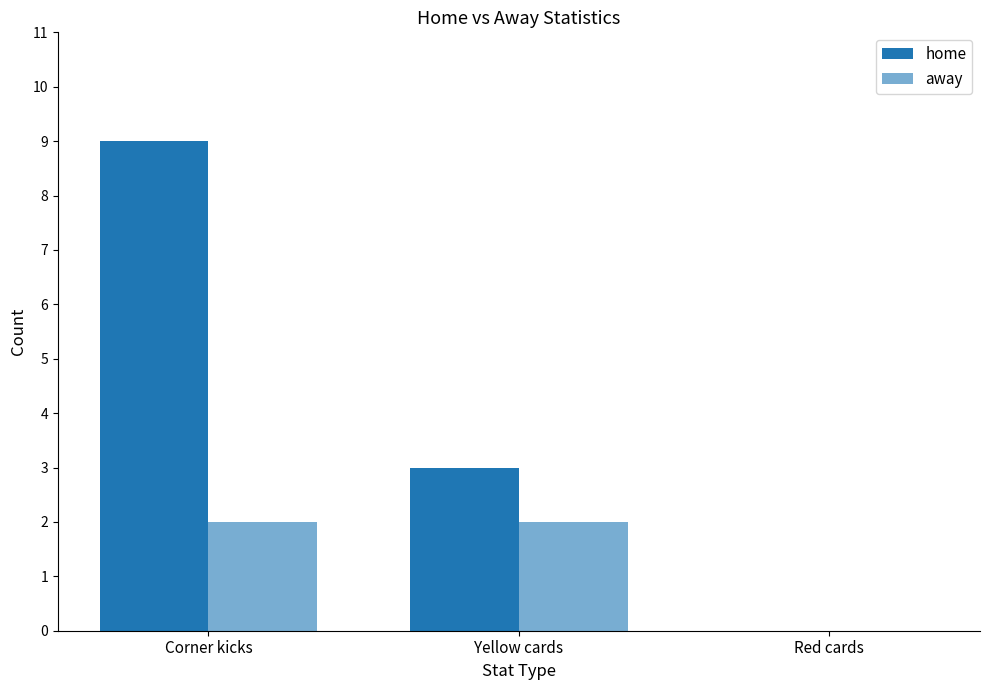

What is the label of the 3rd bar from the right?

Corner kicks